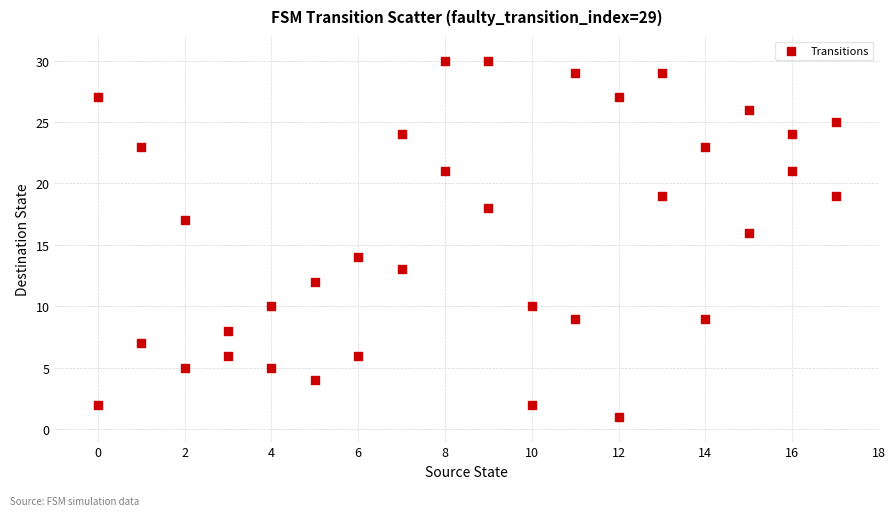

What is the range of X values (max minus min)?

17